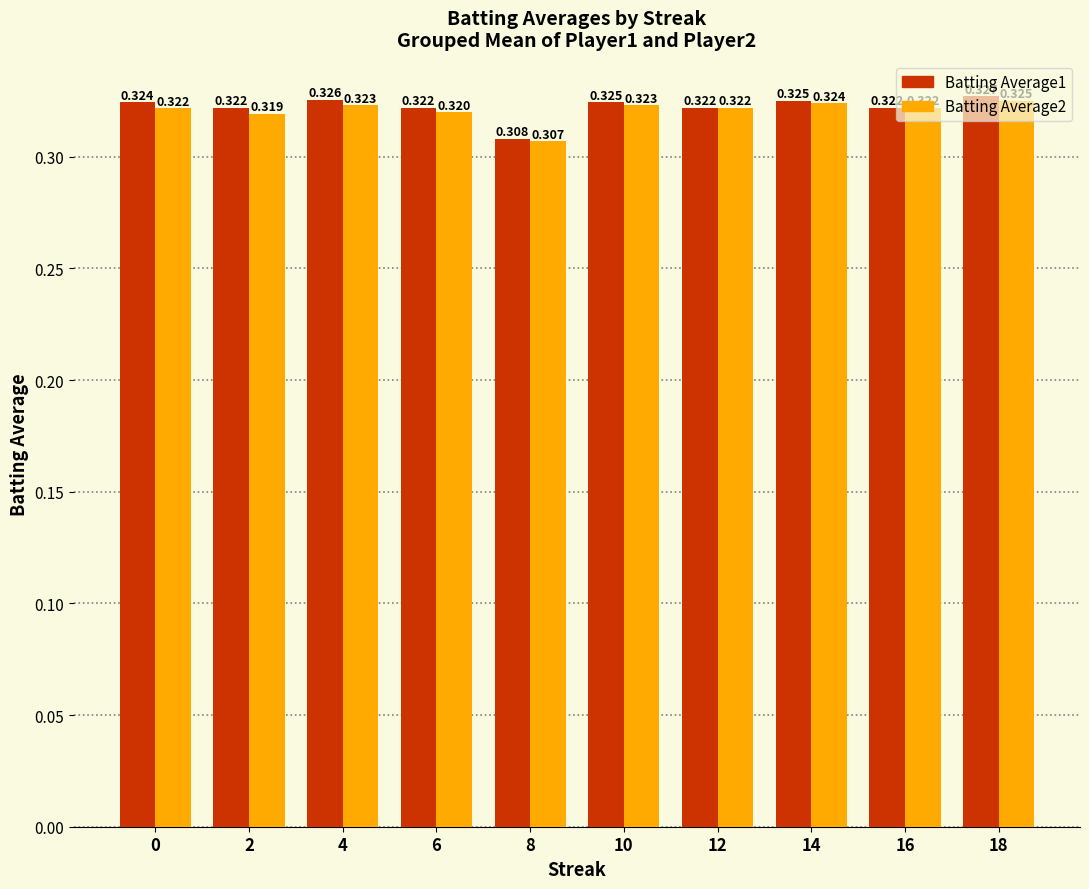

Rank the categories by Batting Average1 value from lowest to highest.

8, 2, 6, 12, 16, 0, 10, 14, 4, 18